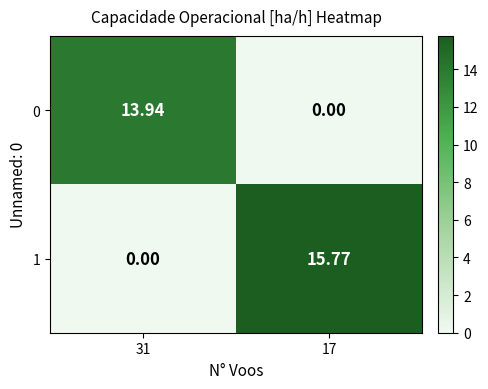

Is the value of 0 at 31 greater than the value of 1 at 31?

Yes